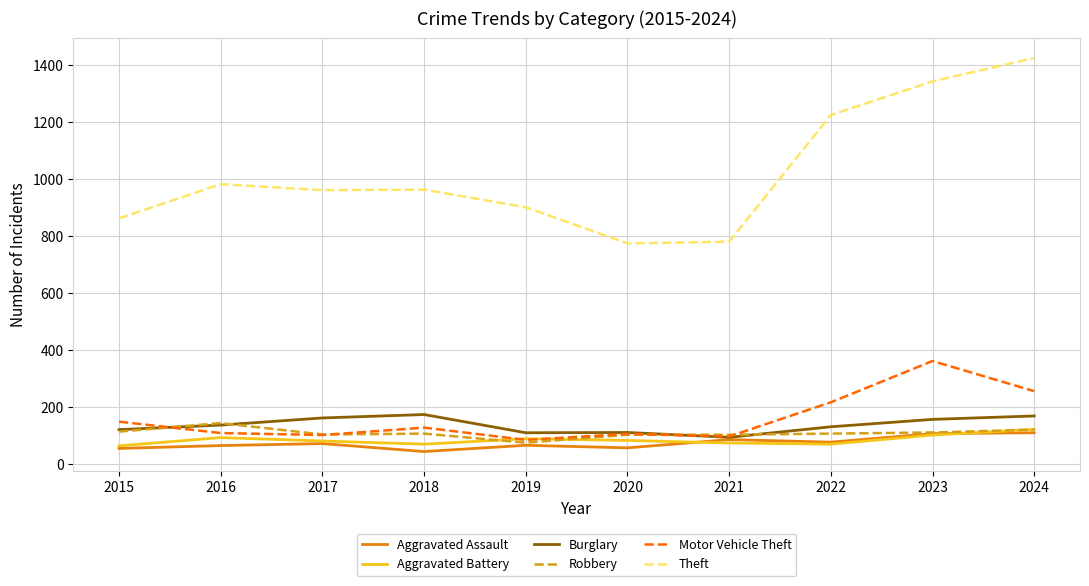

What is the sum of the Theft values at 2017 and 2020?

1735